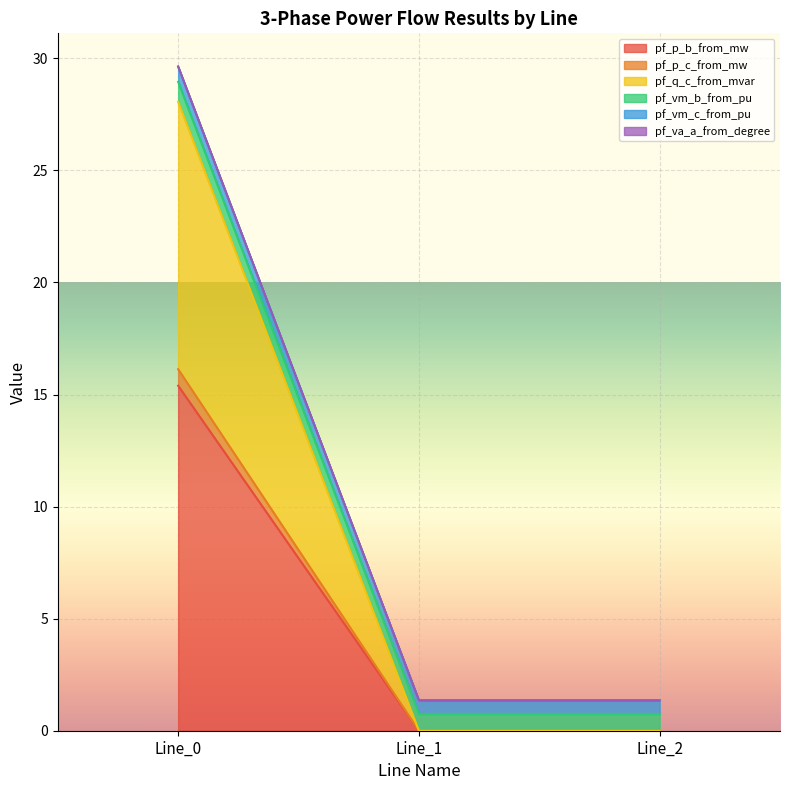

At how many categories does at least one series exceed 21?

1